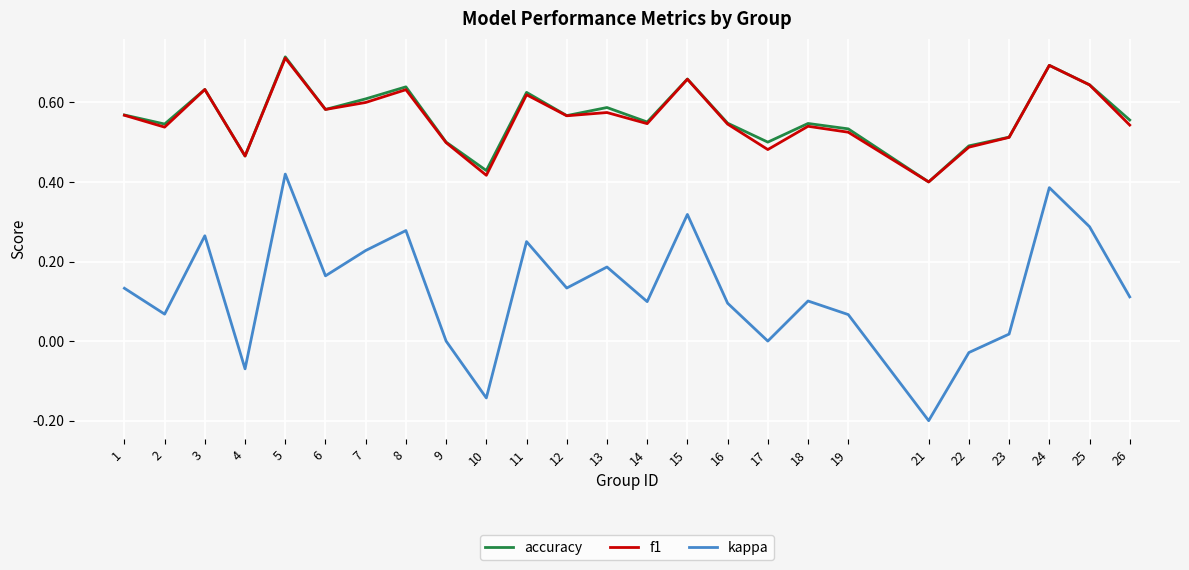

Is it true that accuracy equals 0.6 at 11?

True